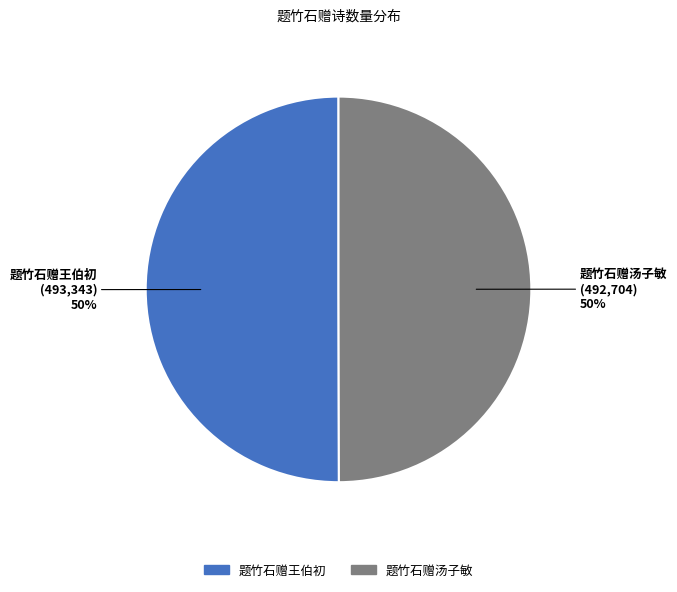

How many segments does this pie chart have?

2